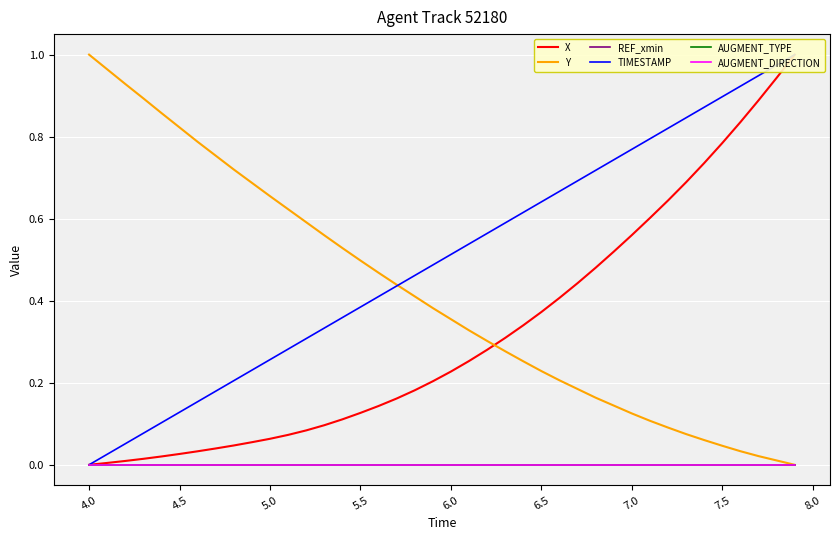

True or false: AUGMENT_DIRECTION has more than 1 points higher than both neighbors.

False